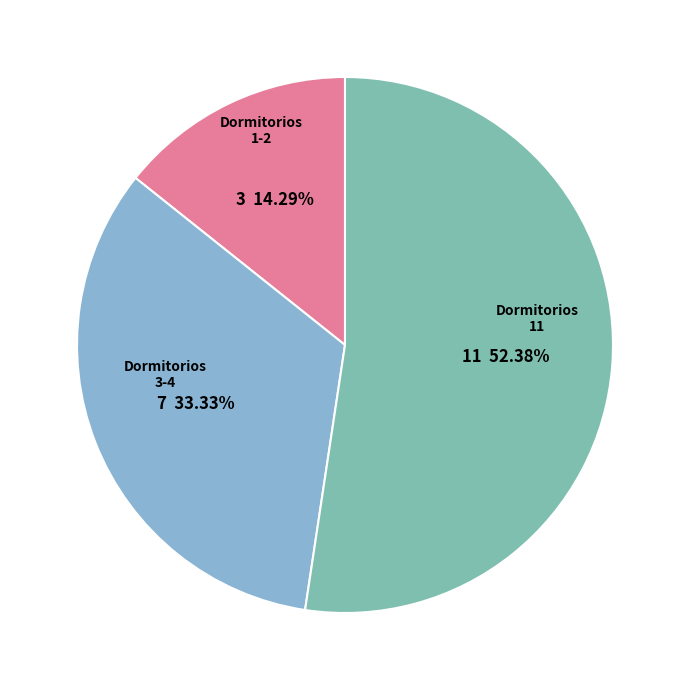

Does any single category account for the majority?

Yes